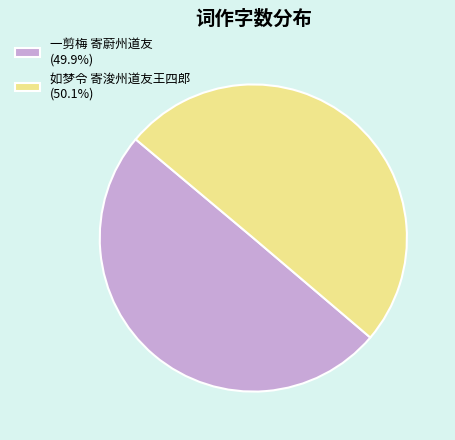

Do 一剪梅 寄蔚州道友 (49.9%) and 如梦令 寄浚州道友王四郎 (50.1%) together represent more than half of the pie?

Yes